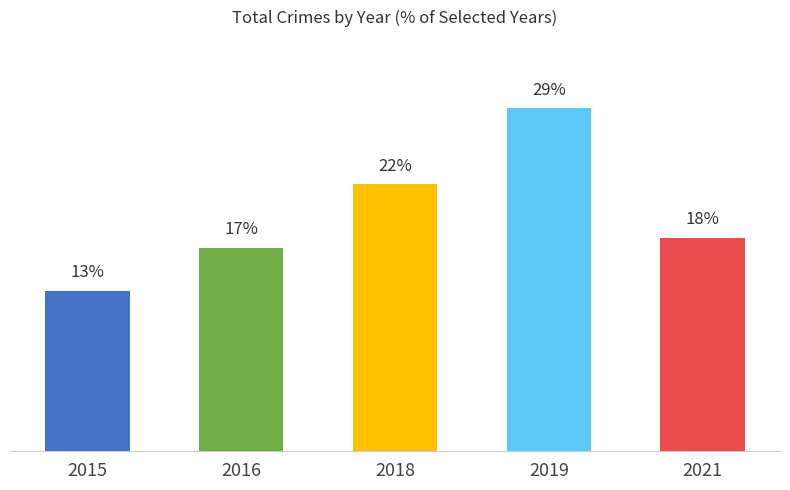

At which category does the chart reach its minimum across all series?

2015